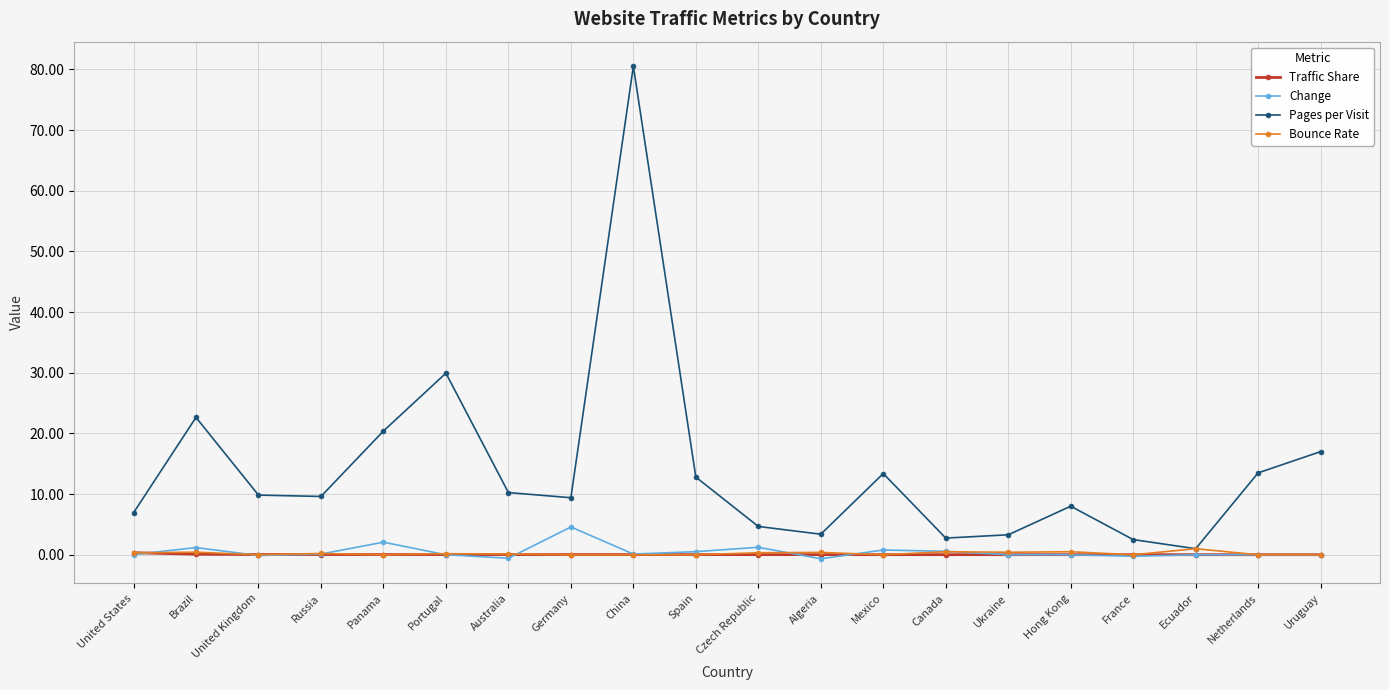

How many lines are shown in the chart?

4